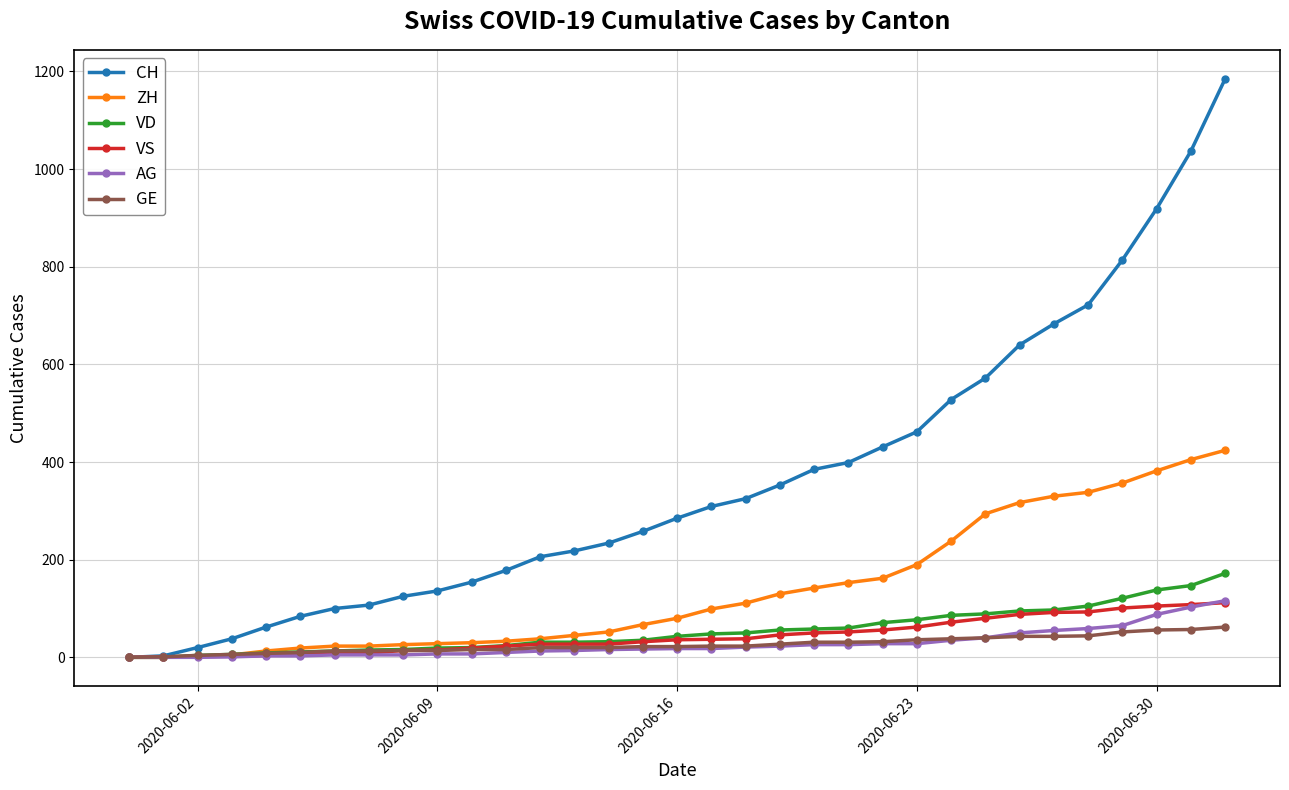

Which series has the largest total across all categories?

CH